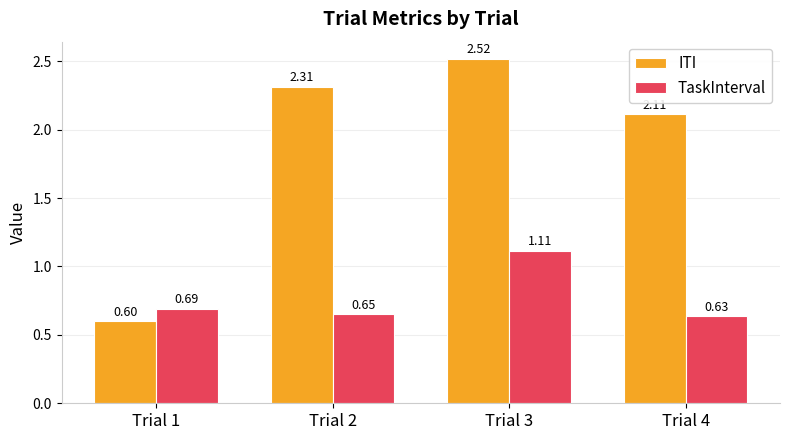

List the labels in order of TaskInterval value, largest first.

Trial 3, Trial 1, Trial 2, Trial 4